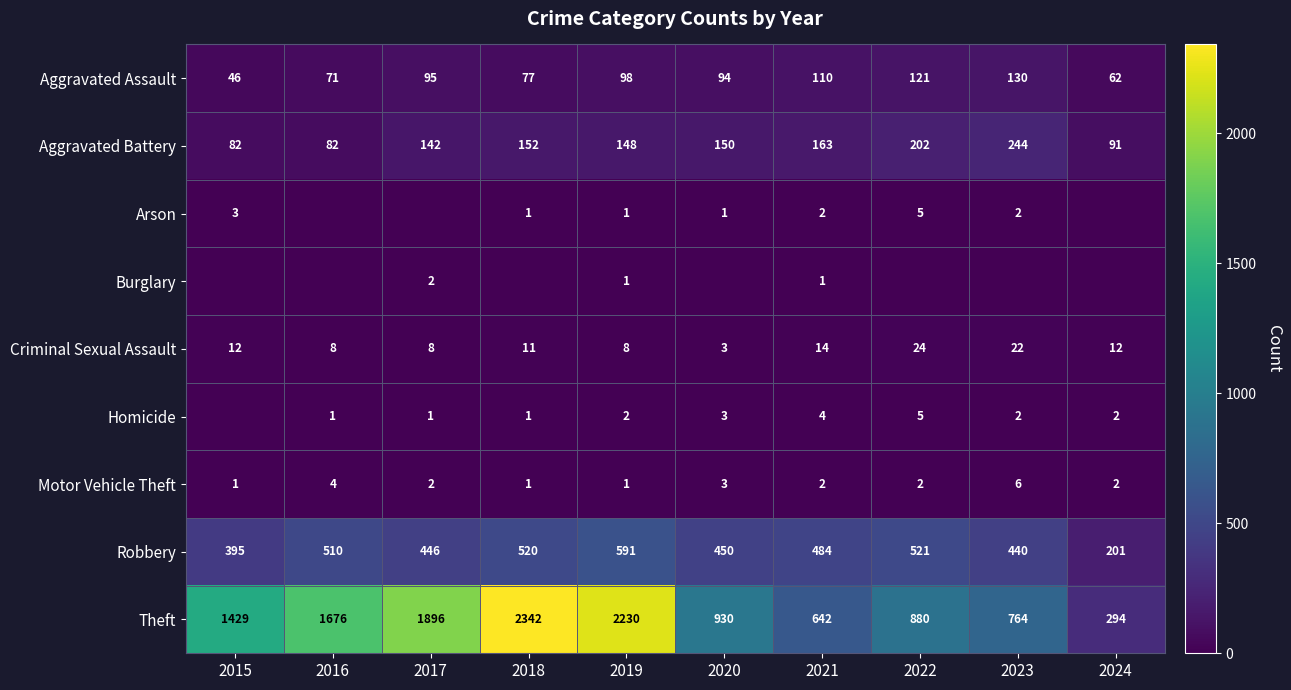

True or false: Homicide has a value of 1 at 2016.

True